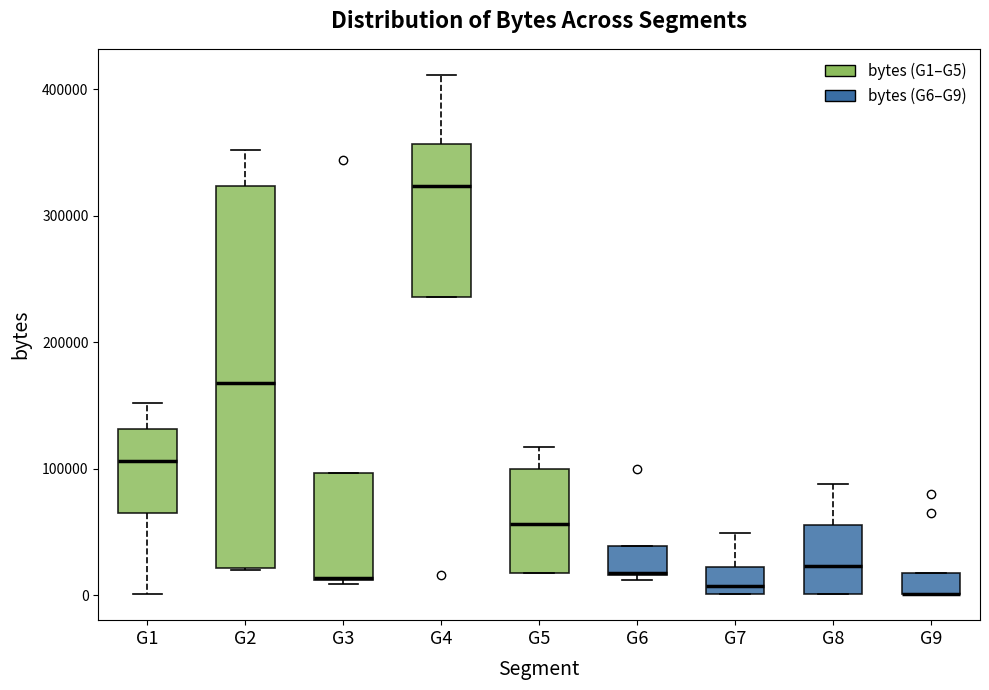

Which box is the tallest, from its lower edge to its upper edge?

G2